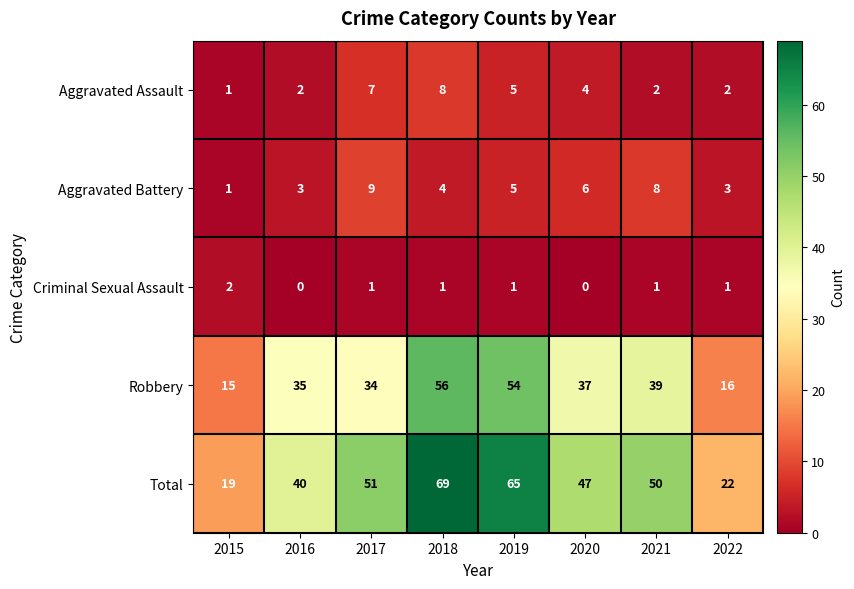

What is the sum of the Aggravated Assault values at 2021 and 2018?

10